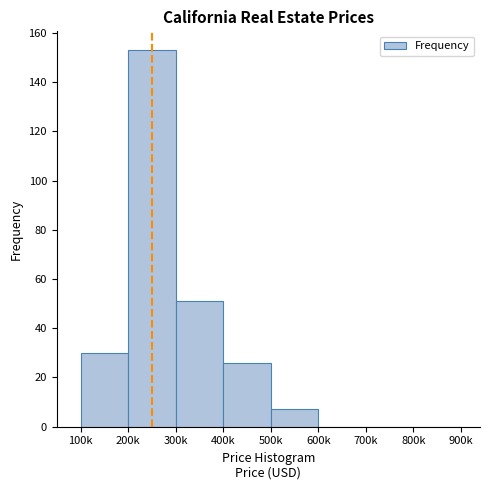

Reading left to right, list all the values displayed in this chart.

100k=30	200k=153	300k=51	400k=26	500k=7	600k=0	700k=0	800k=0